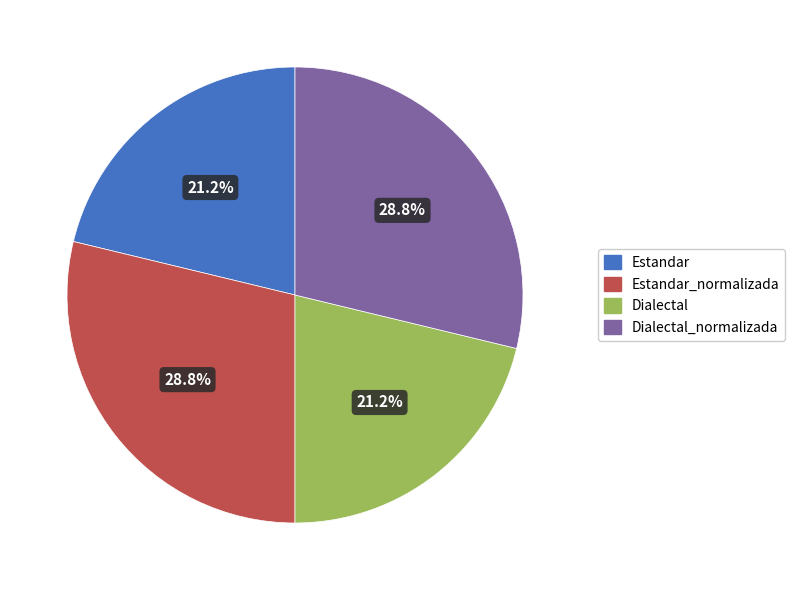

Between Estandar and Dialectal_normalizada, which is larger?

Dialectal_normalizada